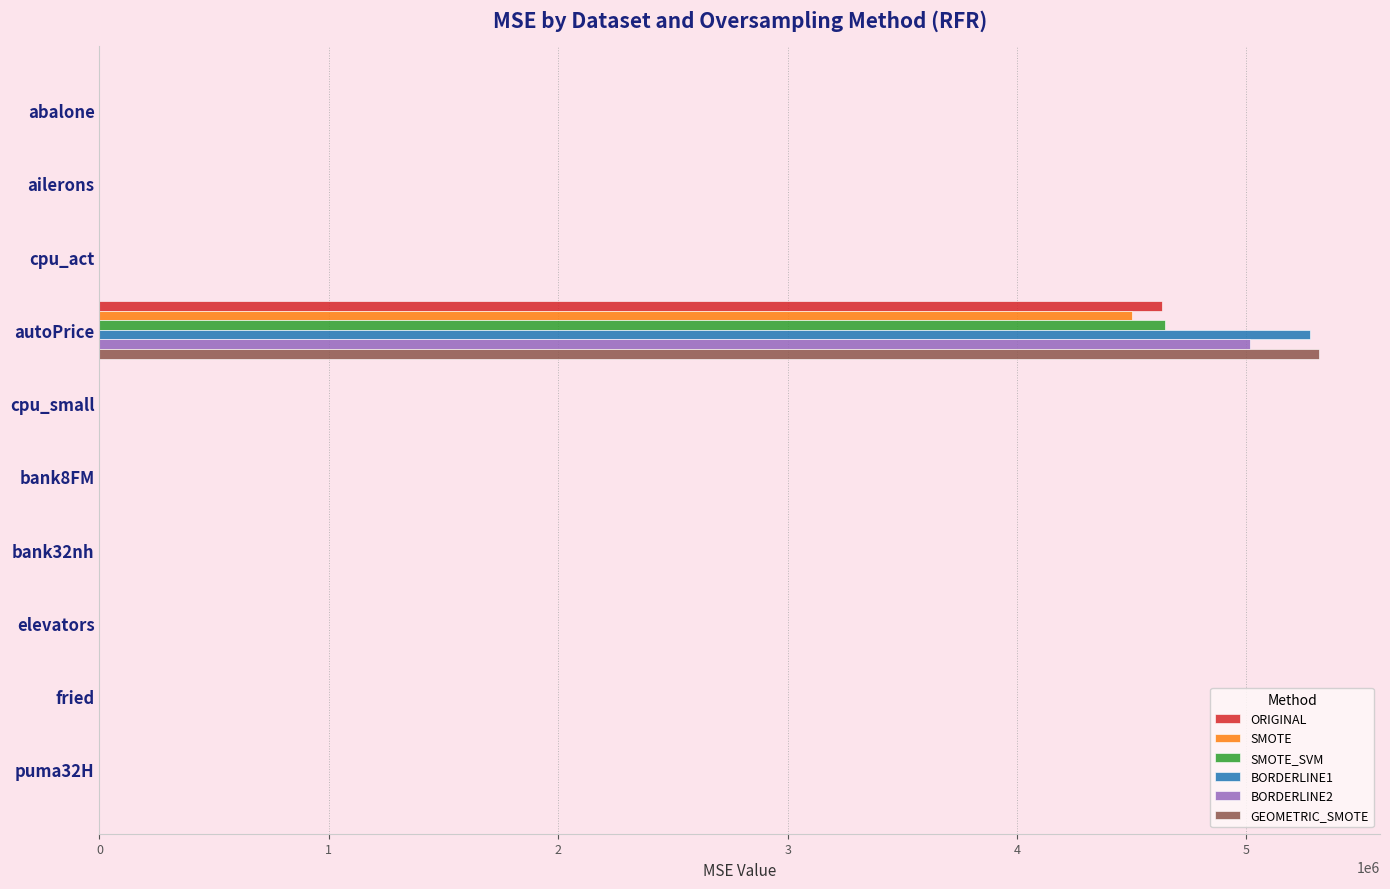

The value of GEOMETRIC_SMOTE at puma32H is 0.0. True or false?

True